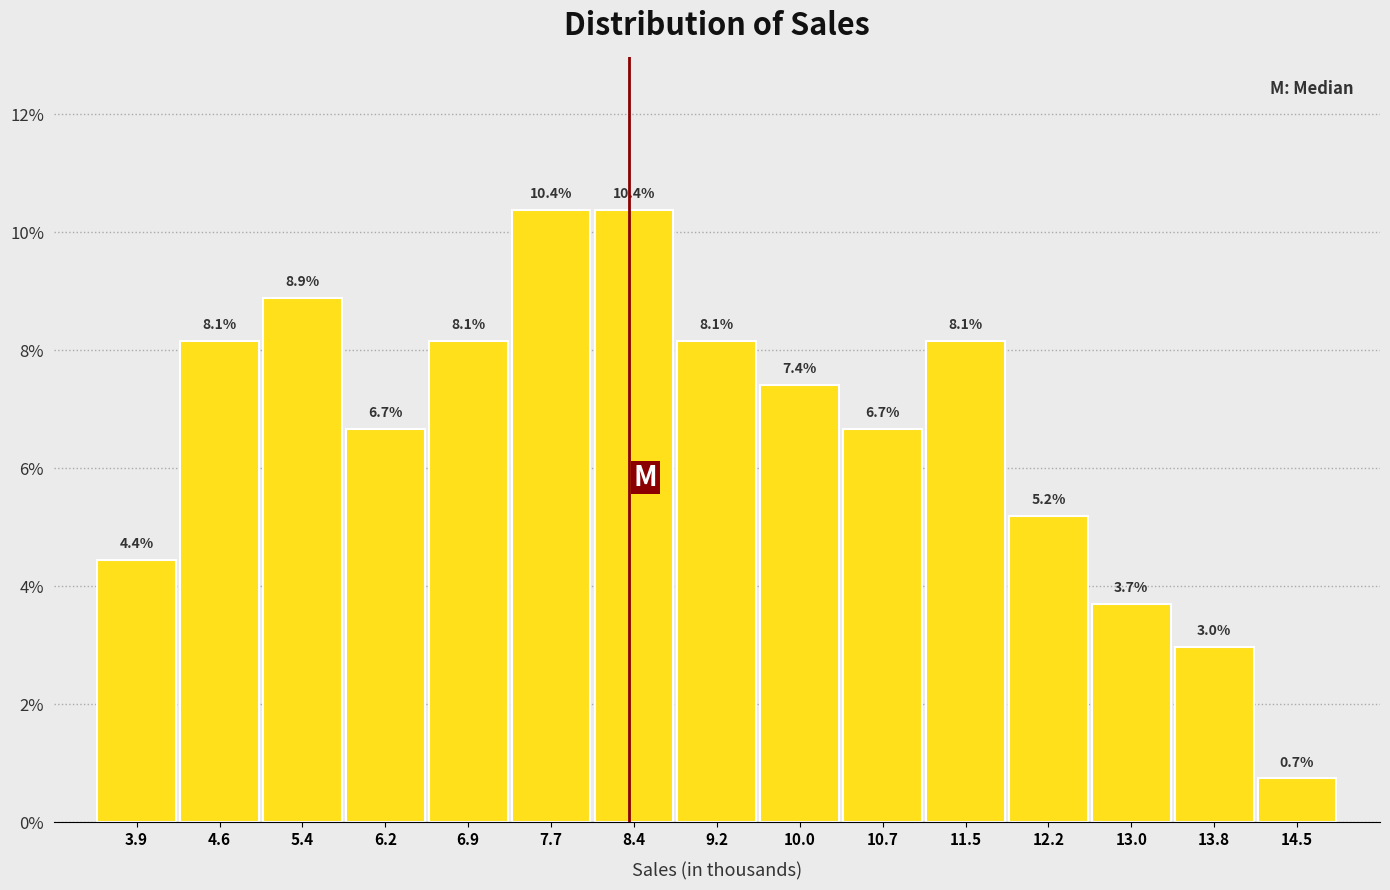

Reading left to right, list every bar in this chart as the range it spans on the x-axis followed by its height. The bar edges are not printed on the chart, so give them approximately, as read against the axis.

3.50 to 4.26: 4.4
4.26 to 5.02: 8.1
5.02 to 5.78: 8.9
5.78 to 6.54: 6.7
6.54 to 7.30: 8.1
7.30 to 8.06: 10.4
8.06 to 8.82: 10.4
8.82 to 9.58: 8.1
9.58 to 10.34: 7.4
10.34 to 11.10: 6.7
11.10 to 11.86: 8.1
11.86 to 12.62: 5.2
12.62 to 13.38: 3.7
13.38 to 14.14: 3.0
14.14 to 14.90: 0.7